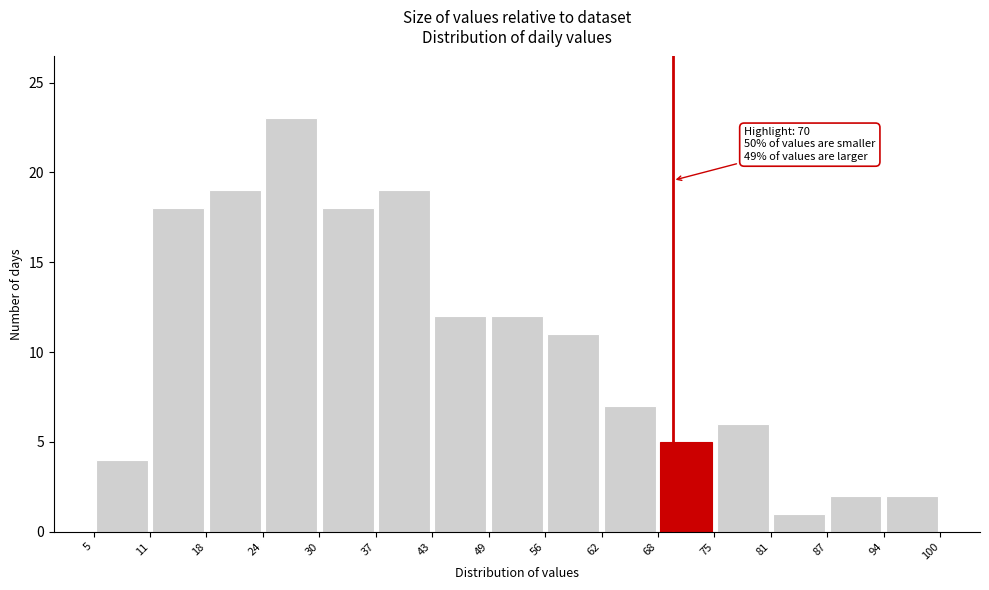

Which range on the x-axis has the tallest bar?

24 to 30